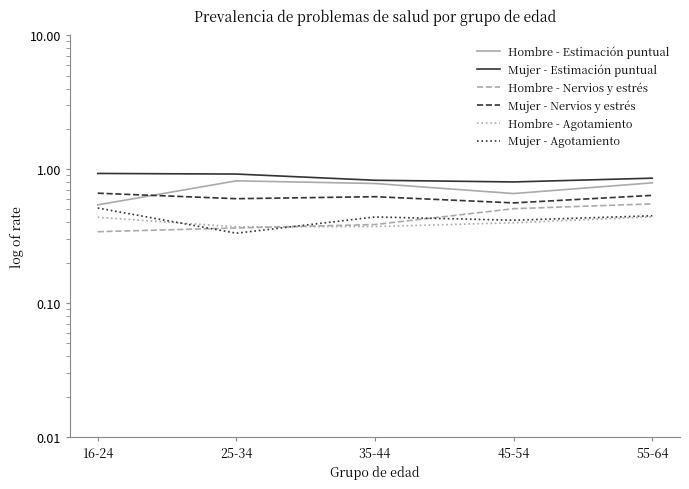

What is the sum of all Hombre - Agotamiento values?

2.0